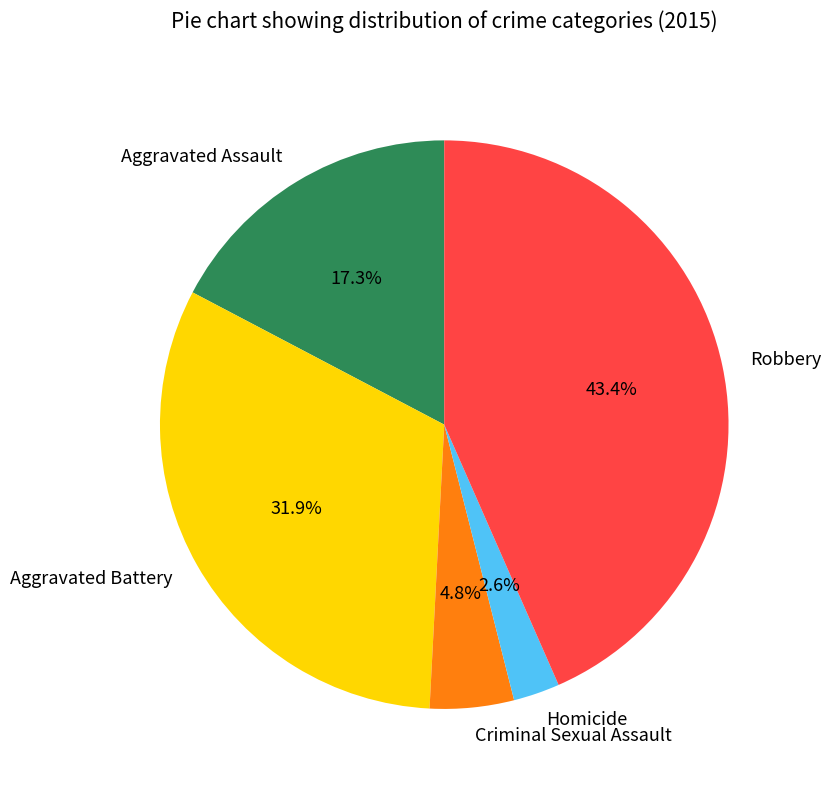

Is it true that Criminal Sexual Assault is 17% of the pie?

False